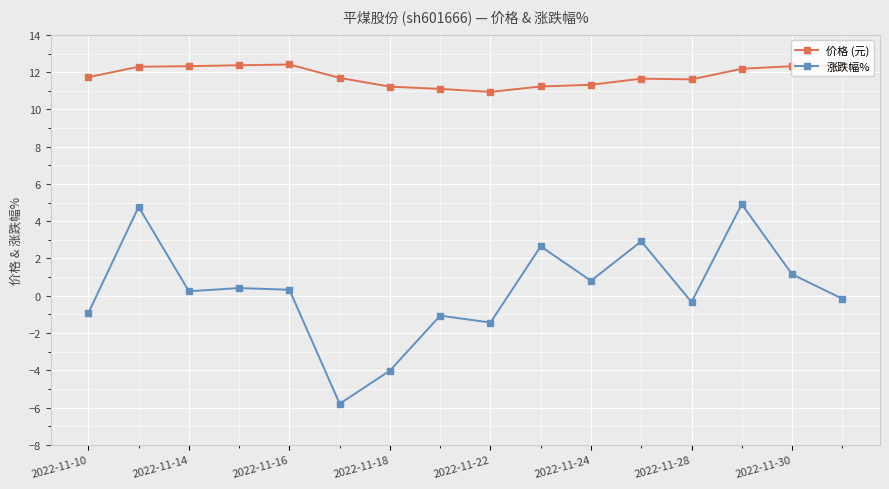

List the series in order of their peak value, highest first.

价格 (元), 涨跌幅%